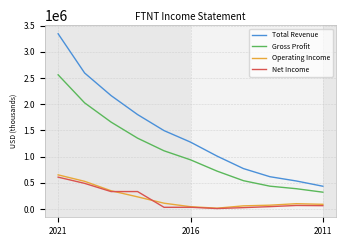

Does the chart display data point markers on the line(s)?

No